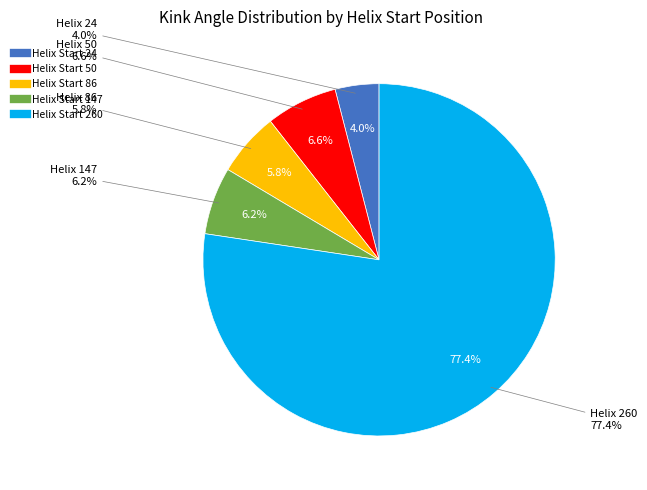

How many slices are in this pie chart?

5